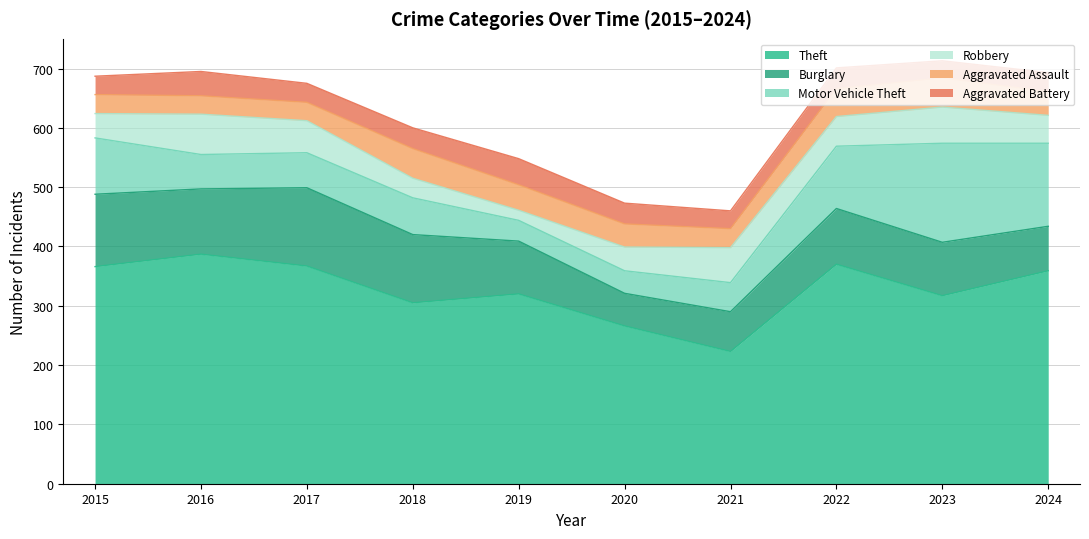

What is the total value across all series at 2017?

675